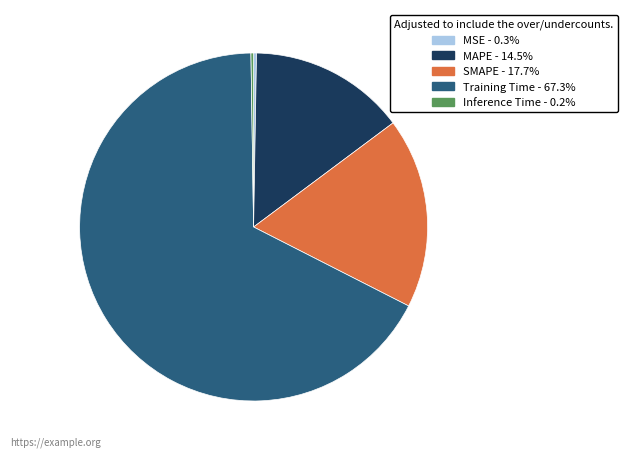

What is the largest slice in the pie chart?

Training Time